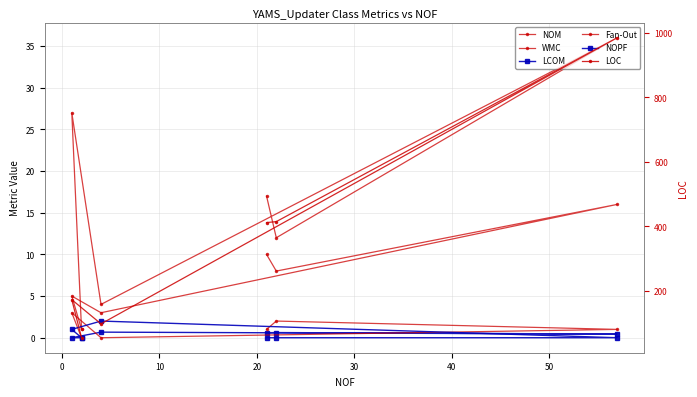

True or false: Fan-Out and LOC intersect in this chart.

False